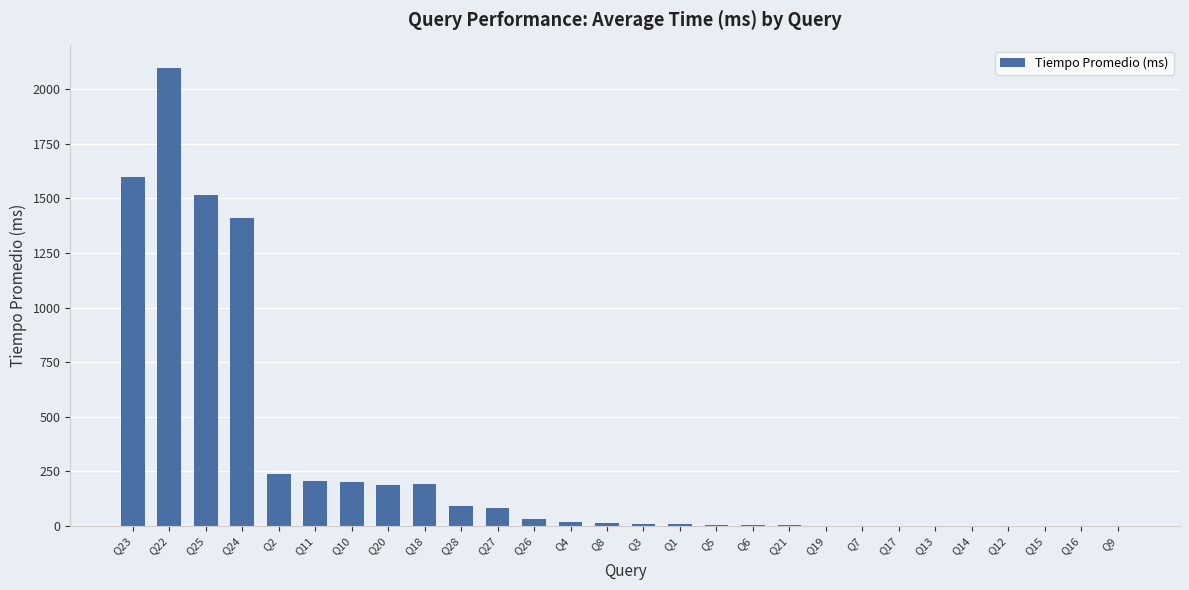

Count the number of categories in the chart.

28